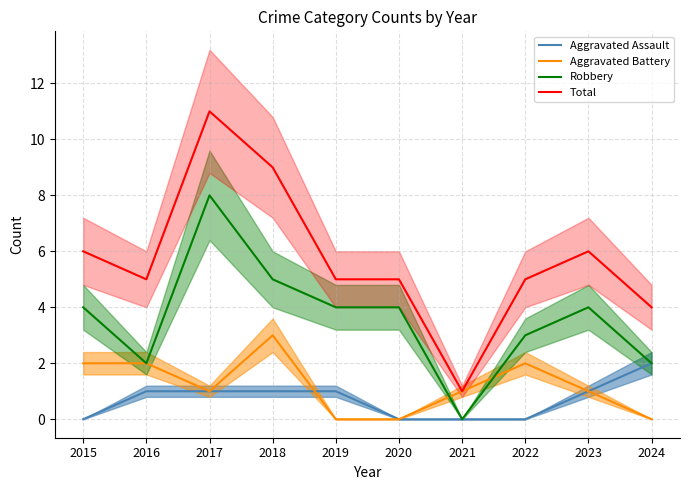

Which category has the highest value in the Total series?

2017